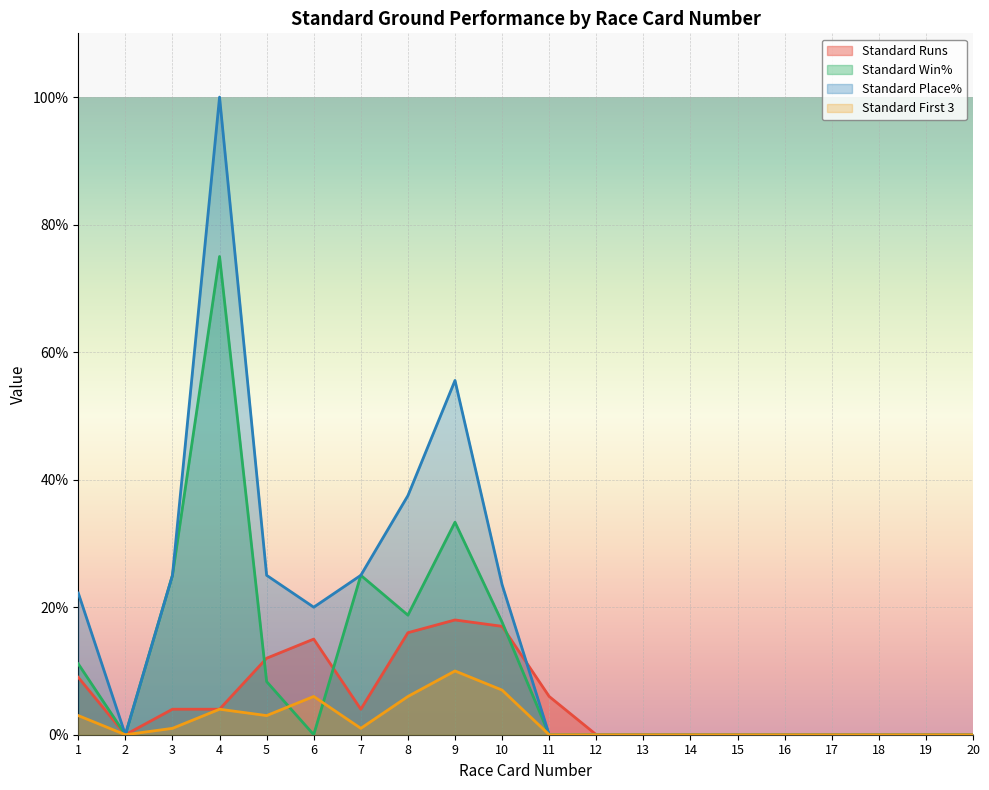

True or false: Standard Win% and Standard Place% intersect in this chart.

False